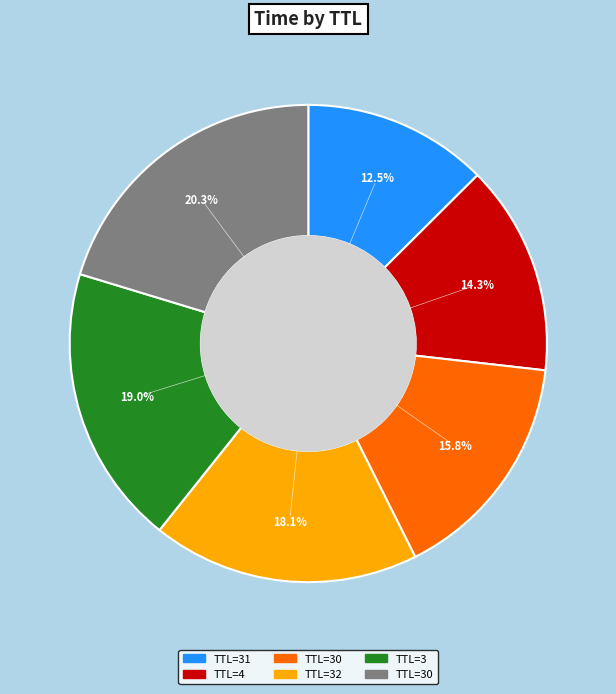

Is there a majority slice in this chart?

No